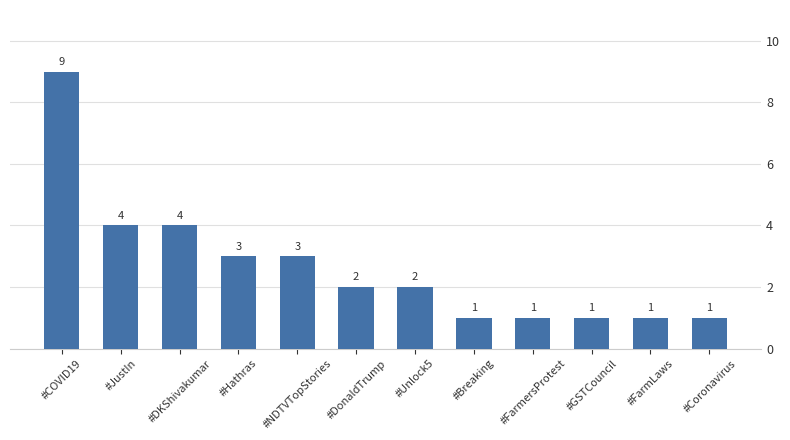

The chart shows a value of 3 at #Hathras. True or false?

True